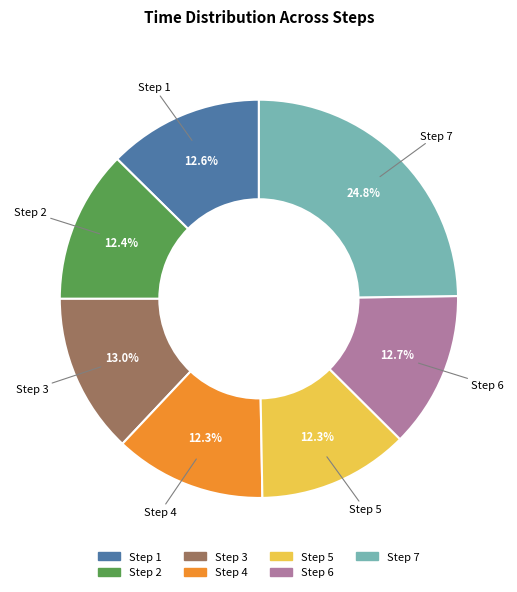

Is there a majority slice in this chart?

No